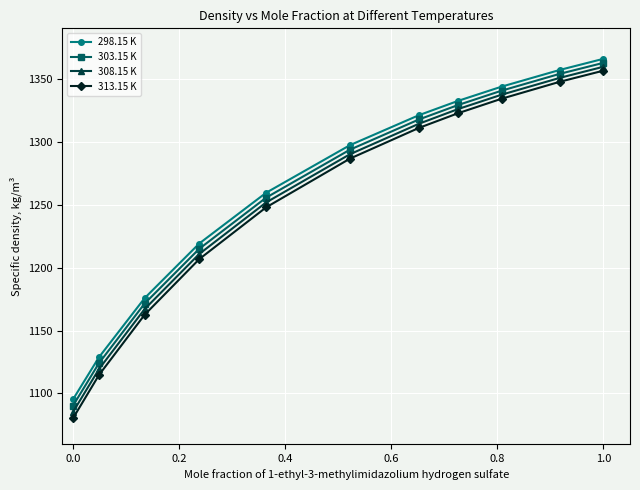

Which series has the largest range (max minus min)?

313.15 K